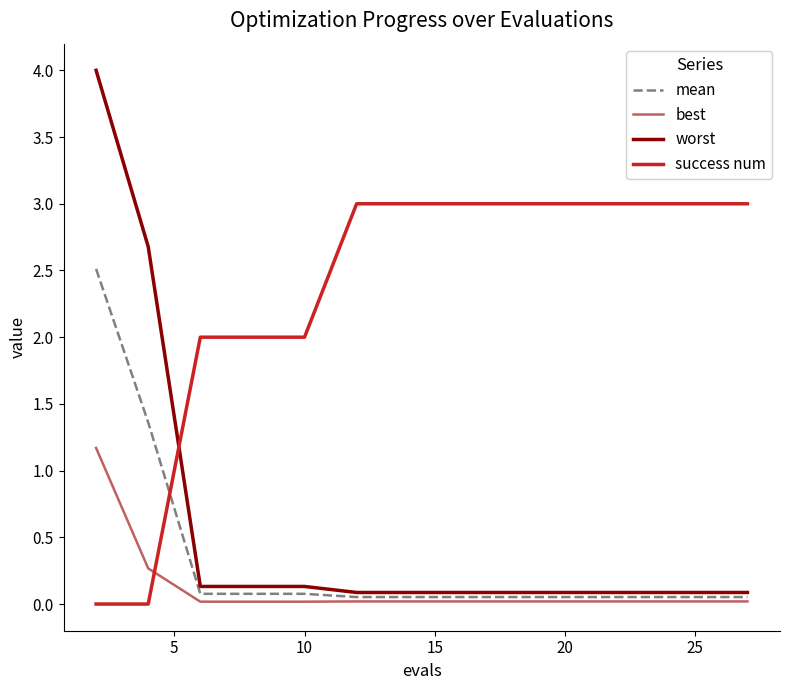

Which series has the largest range (max minus min)?

worst